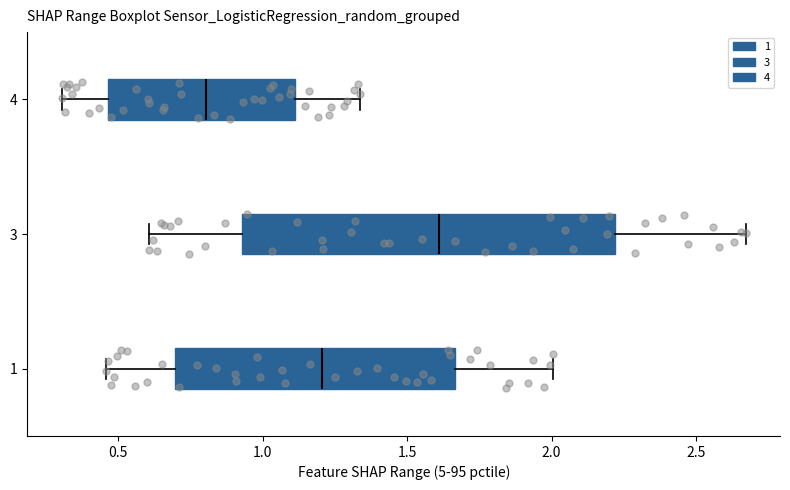

Reading bottom to top, read every box against the x-axis: the position of its median line, the range the box covers, and the ends of its whiskers. The values are not printed on the chart, so give them approximately, as read against the axis.

1: median 1.20, box 0.70 to 1.65, whiskers 0.45 to 2.00
3: median 1.60, box 0.95 to 2.20, whiskers 0.60 to 2.65
4: median 0.80, box 0.45 to 1.10, whiskers 0.30 to 1.35